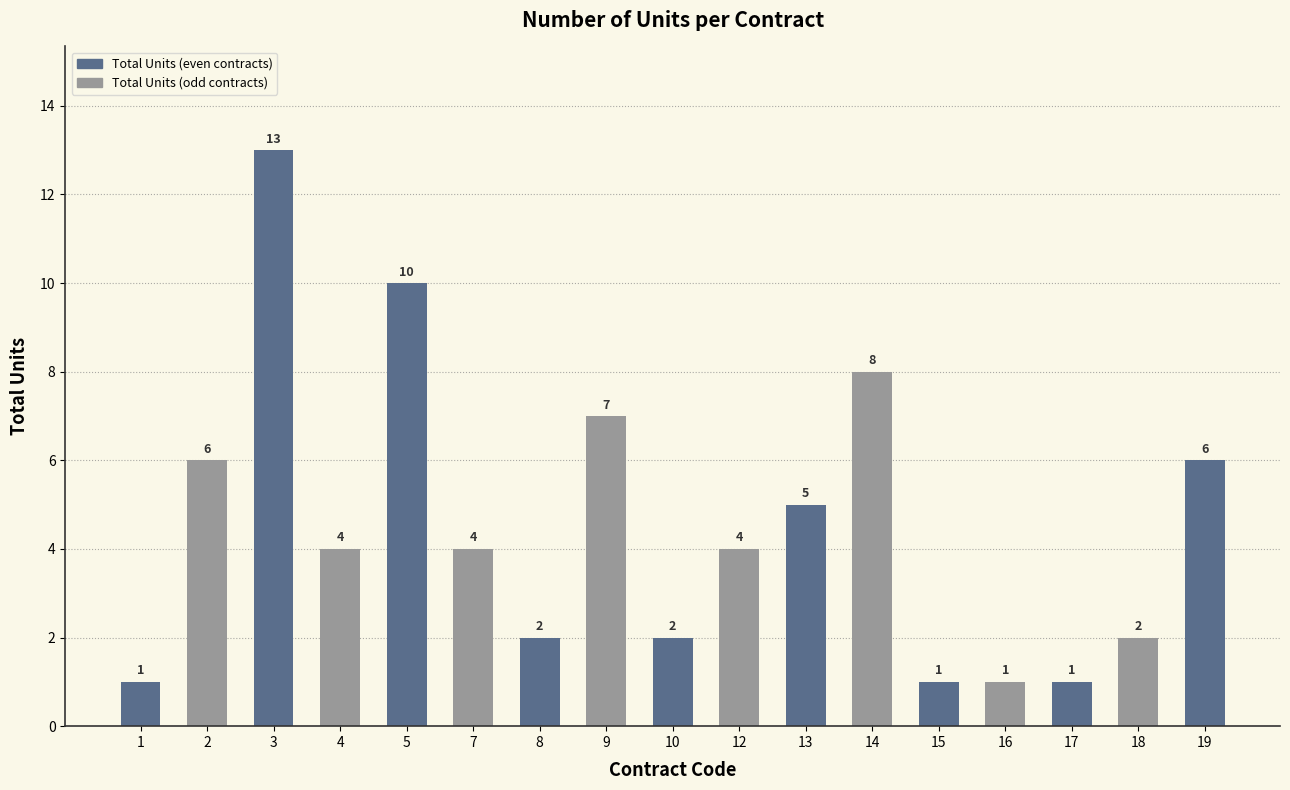

What is the sum of the values at 16 and 10?

3